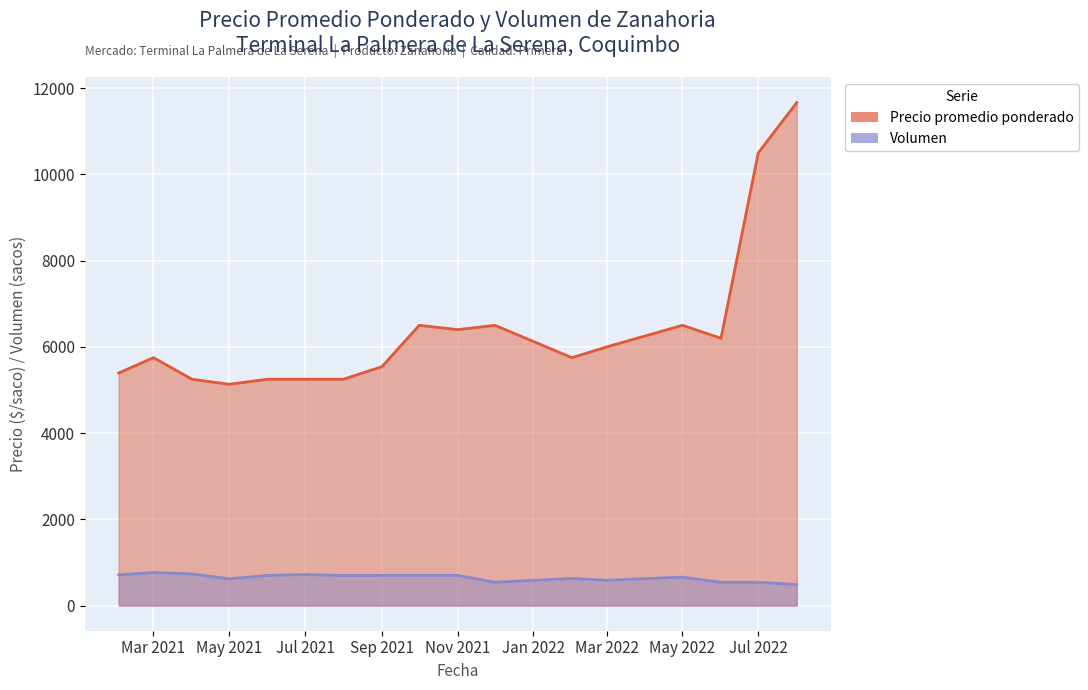

At which label does Precio promedio ponderado reach its peak?

2022-08